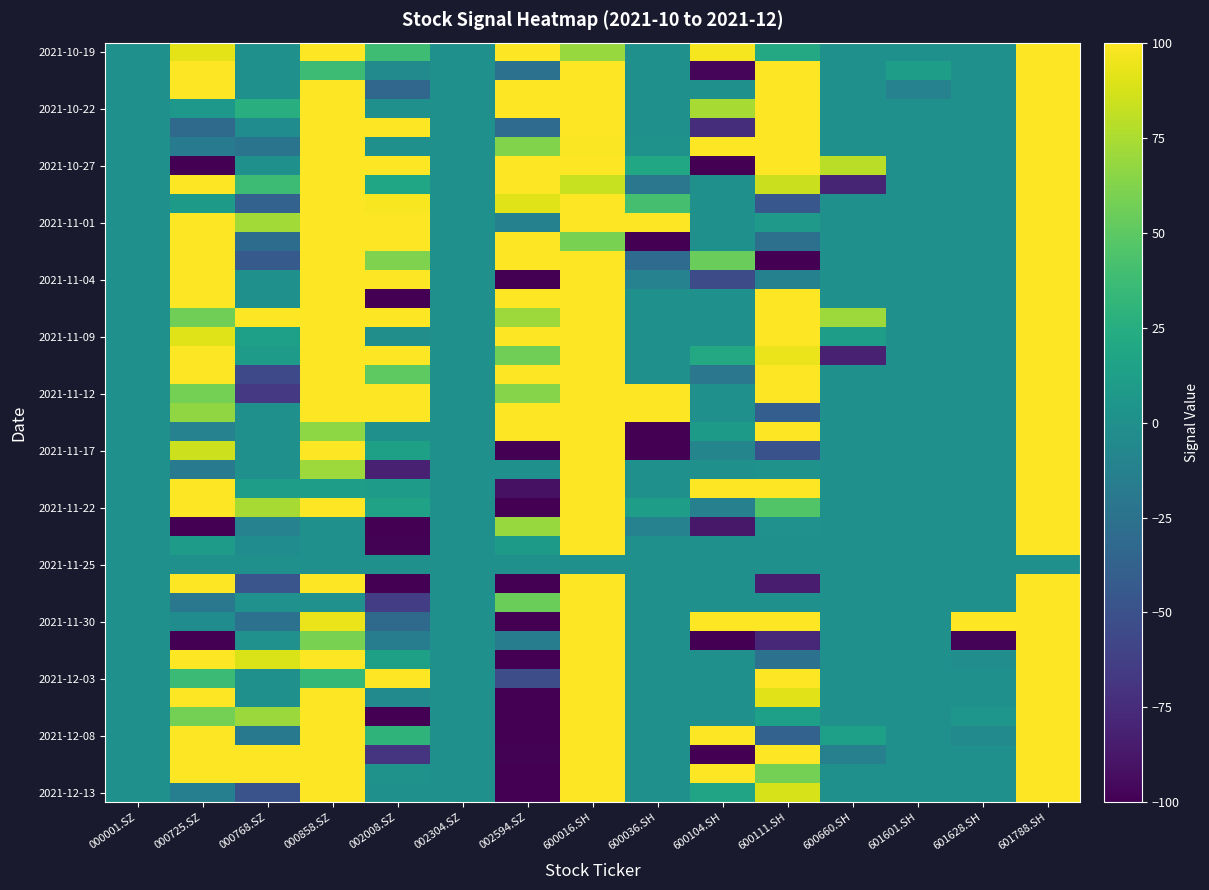

What is the total value across all series at 000768.SZ?

292